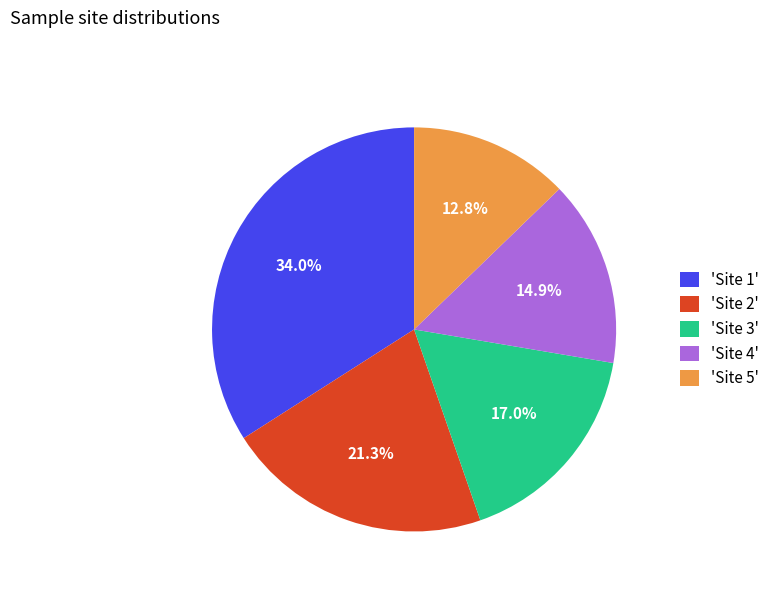

Which category has the smallest portion of the pie?

'Site 5'